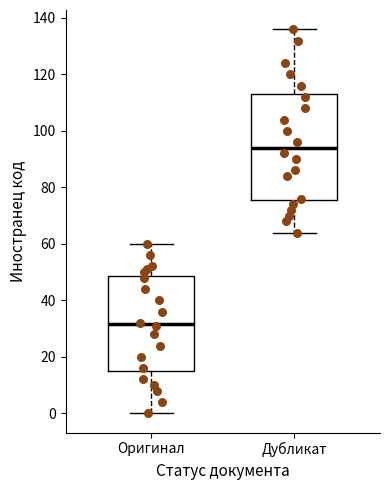

Which box has the lowest median line?

Оригинал